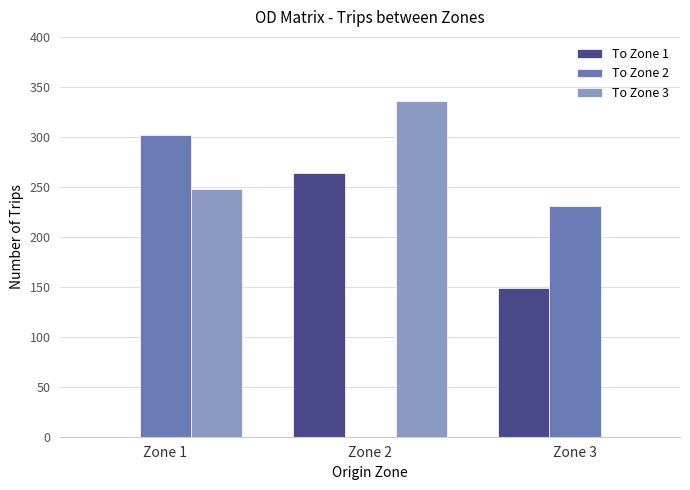

Does the chart contain stacked bars?

No